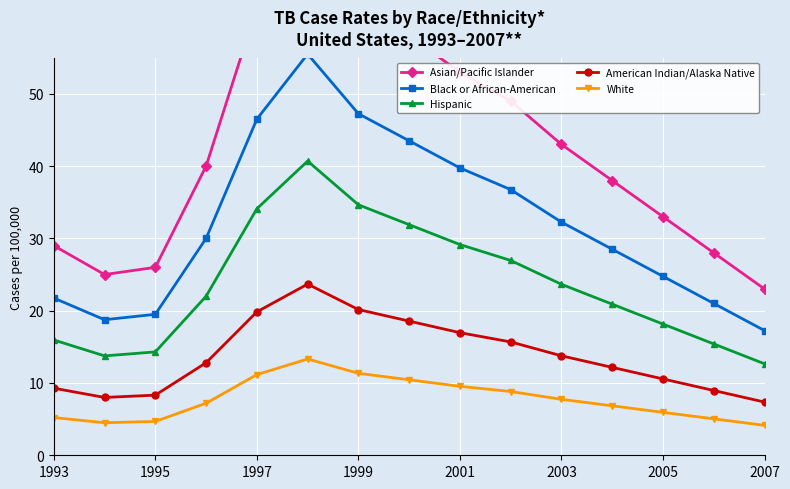

What is the difference between the maximum and second lowest values in the American Indian/Alaska Native series?

15.7